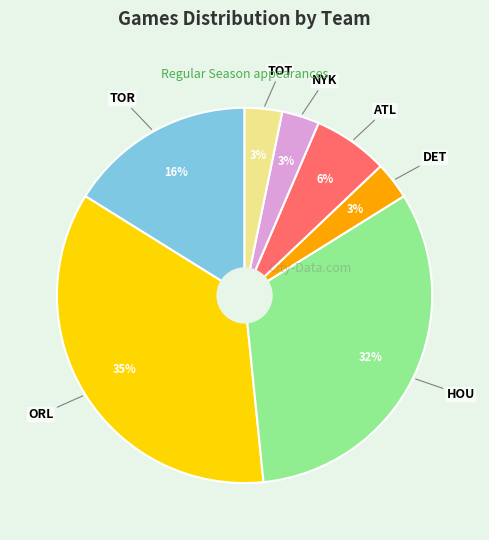

Is there a majority slice in this chart?

No